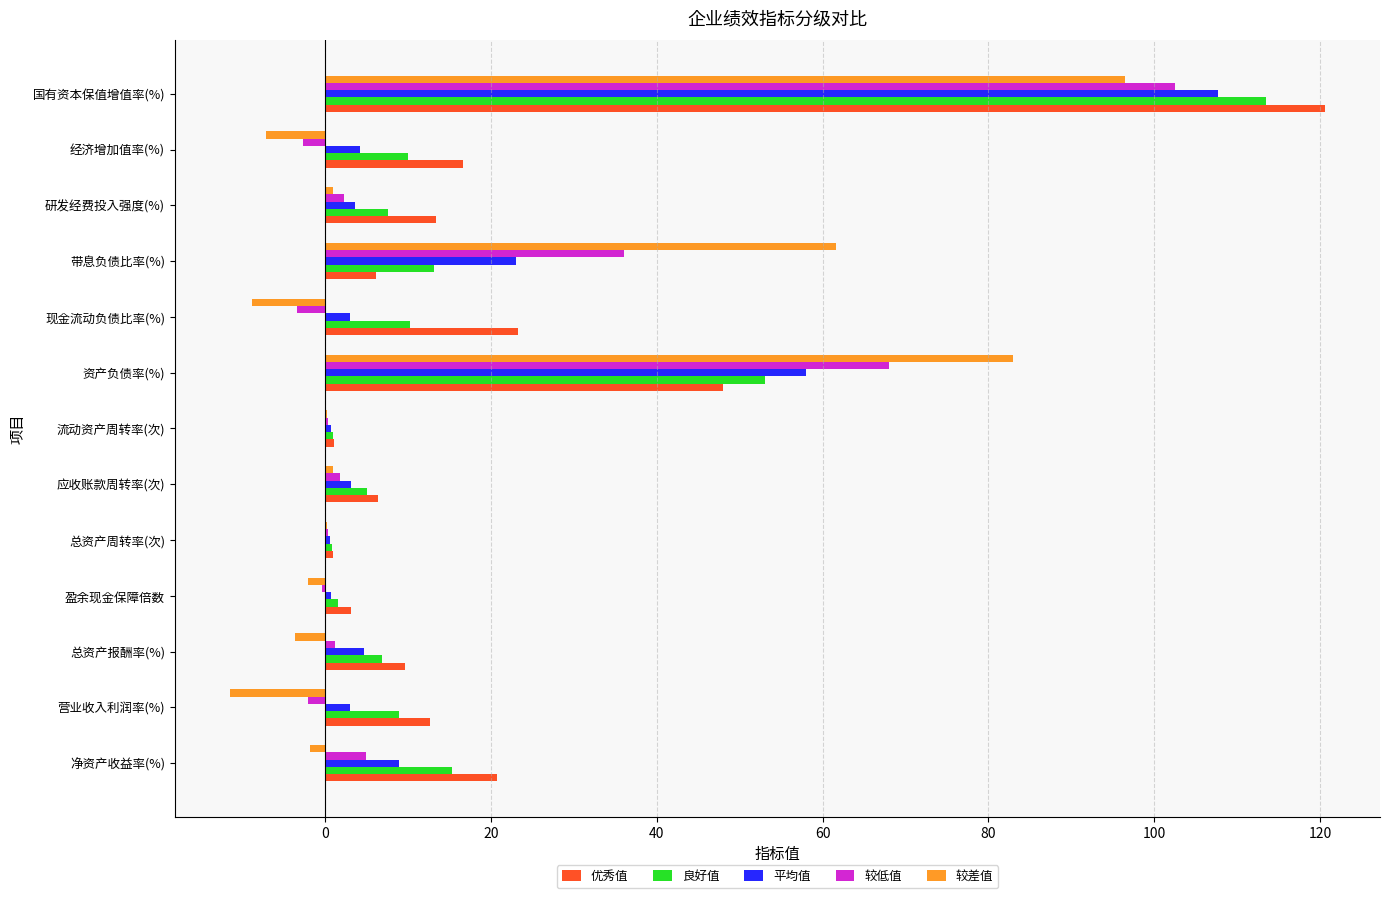

Which category has the highest value in the 平均值 series?

国有资本保值增值率(%)